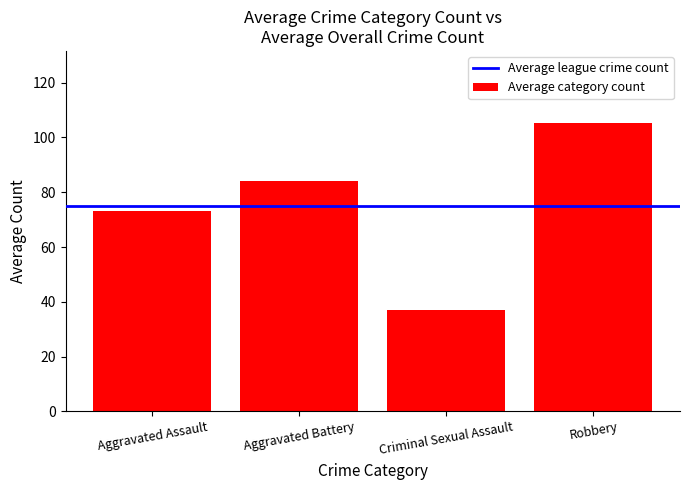

Reading left to right, what are all the values shown in this chart?

Aggravated Assault=73.2	Aggravated Battery=84.1	Criminal Sexual Assault=37.1	Robbery=105.3